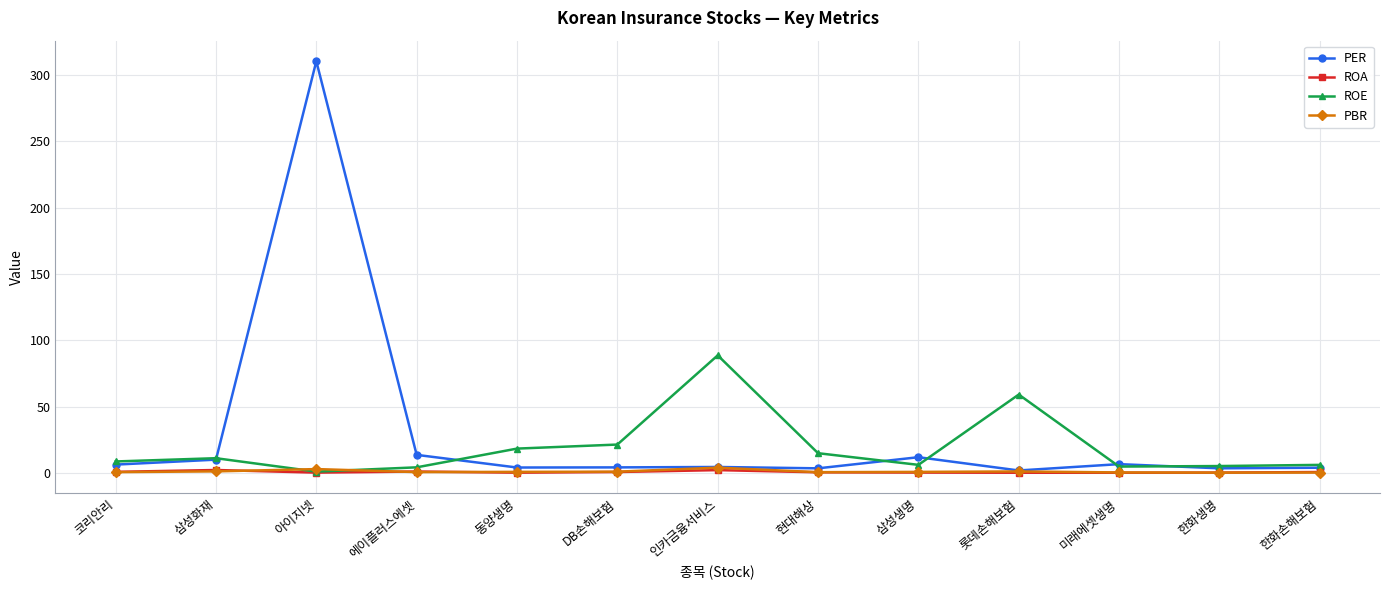

Is this an area chart (filled region under the line)?

No